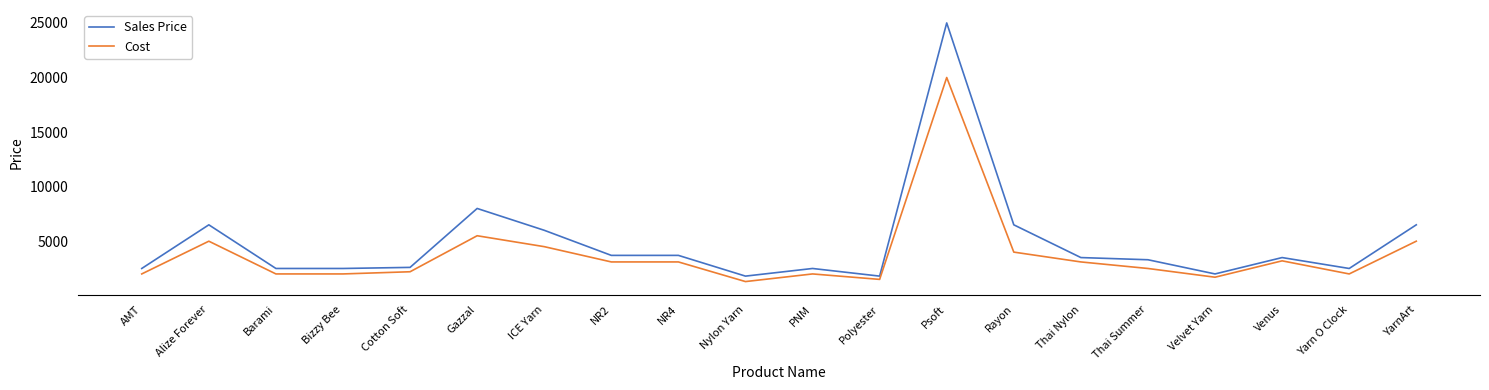

Which series has the largest total across all categories?

Sales Price